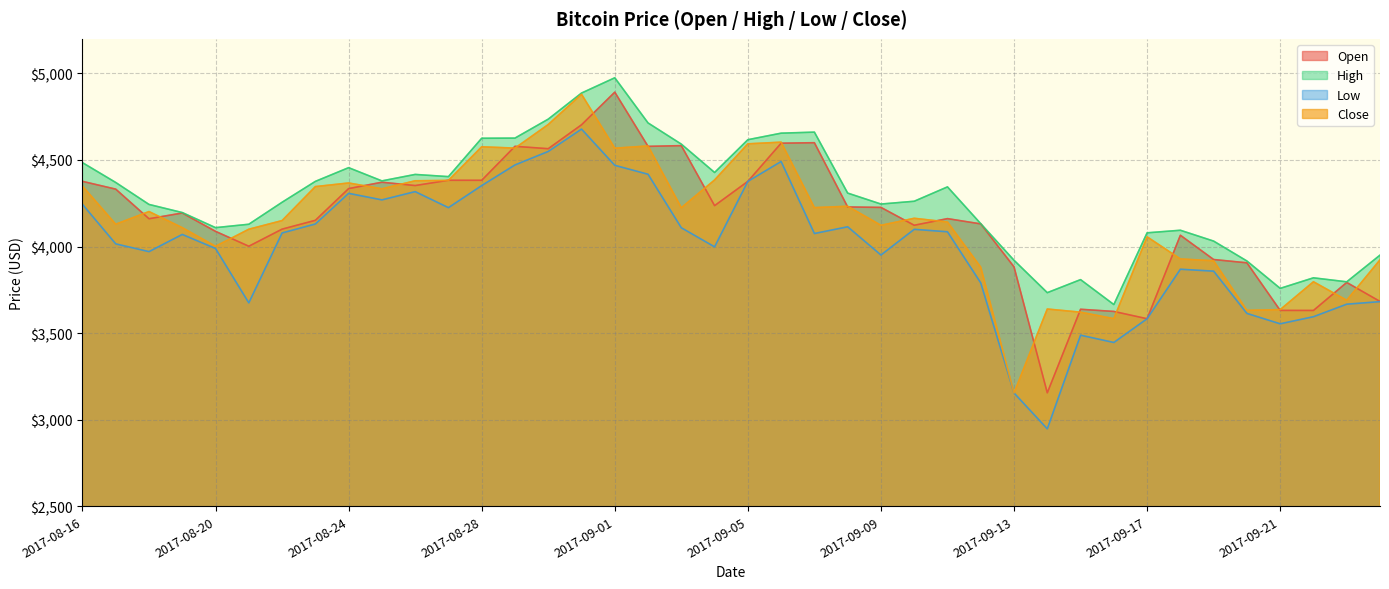

In Close, how many points are lower than both neighbors (excluding endpoints)?

12